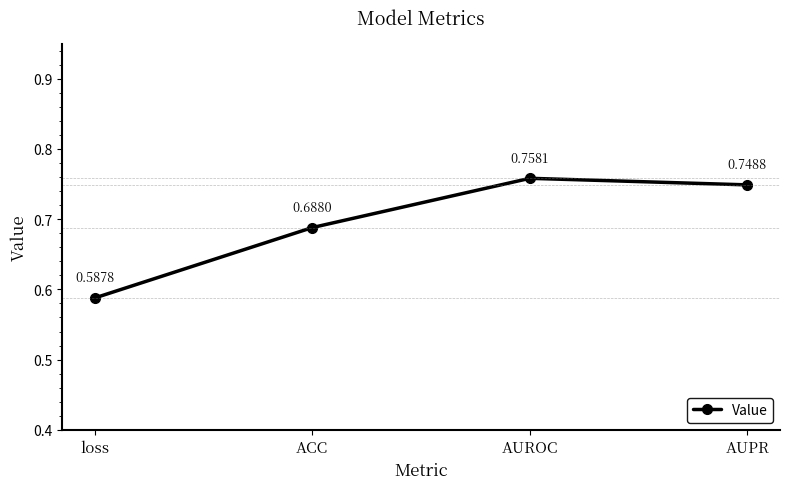

Which category has the highest value across all series?

AUROC